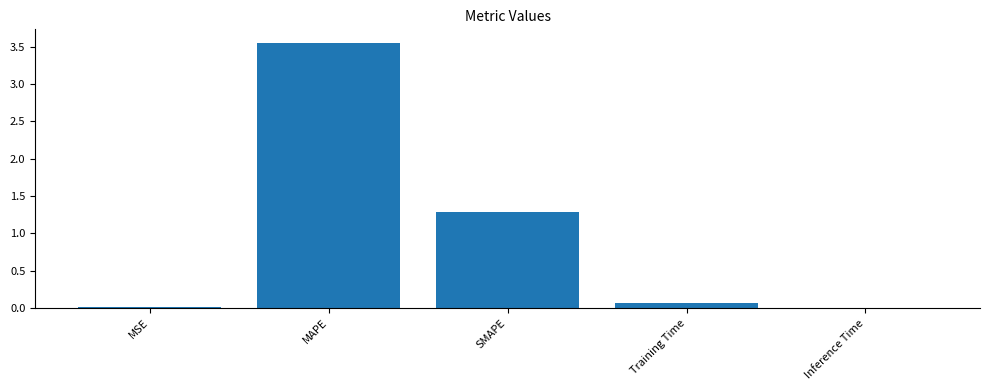

Which has a higher value, SMAPE or MSE?

SMAPE